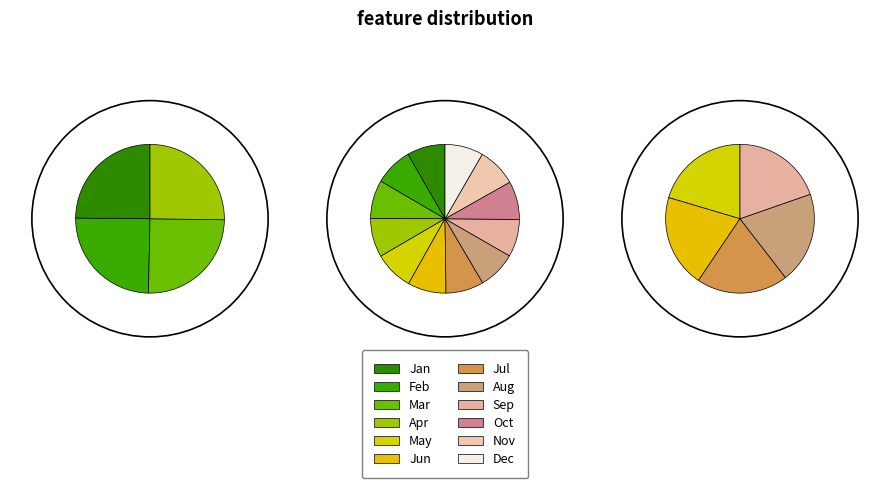

Is it true that 9 is 20% of the pie?

False